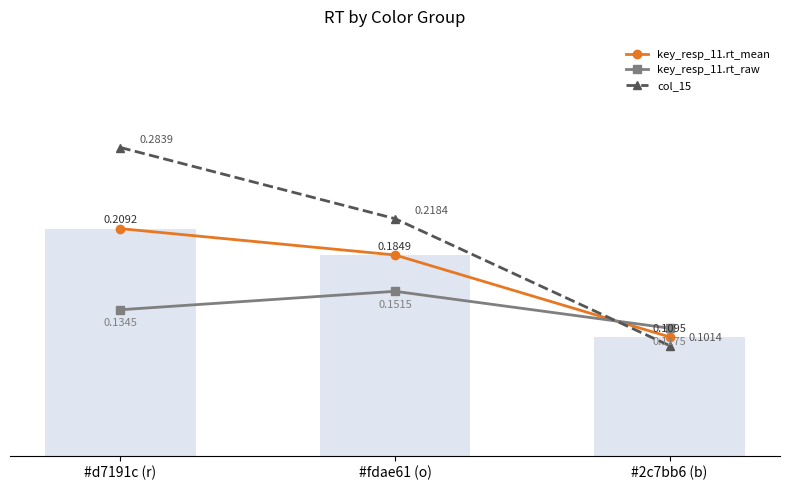

How many categories are shown in the chart?

3